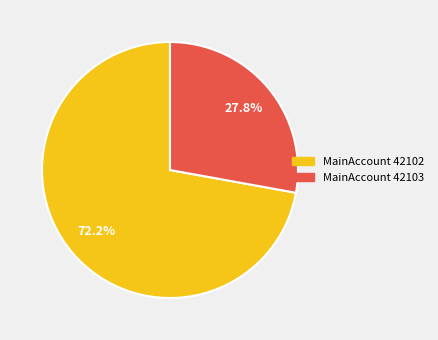

Does any single category account for the majority?

Yes